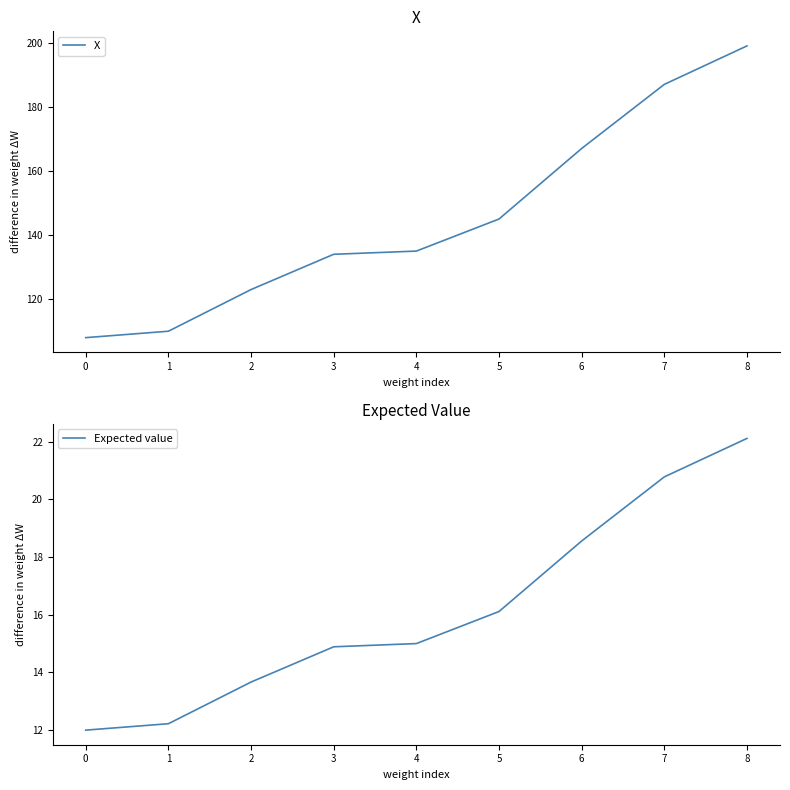

What is the maximum value for X?

199